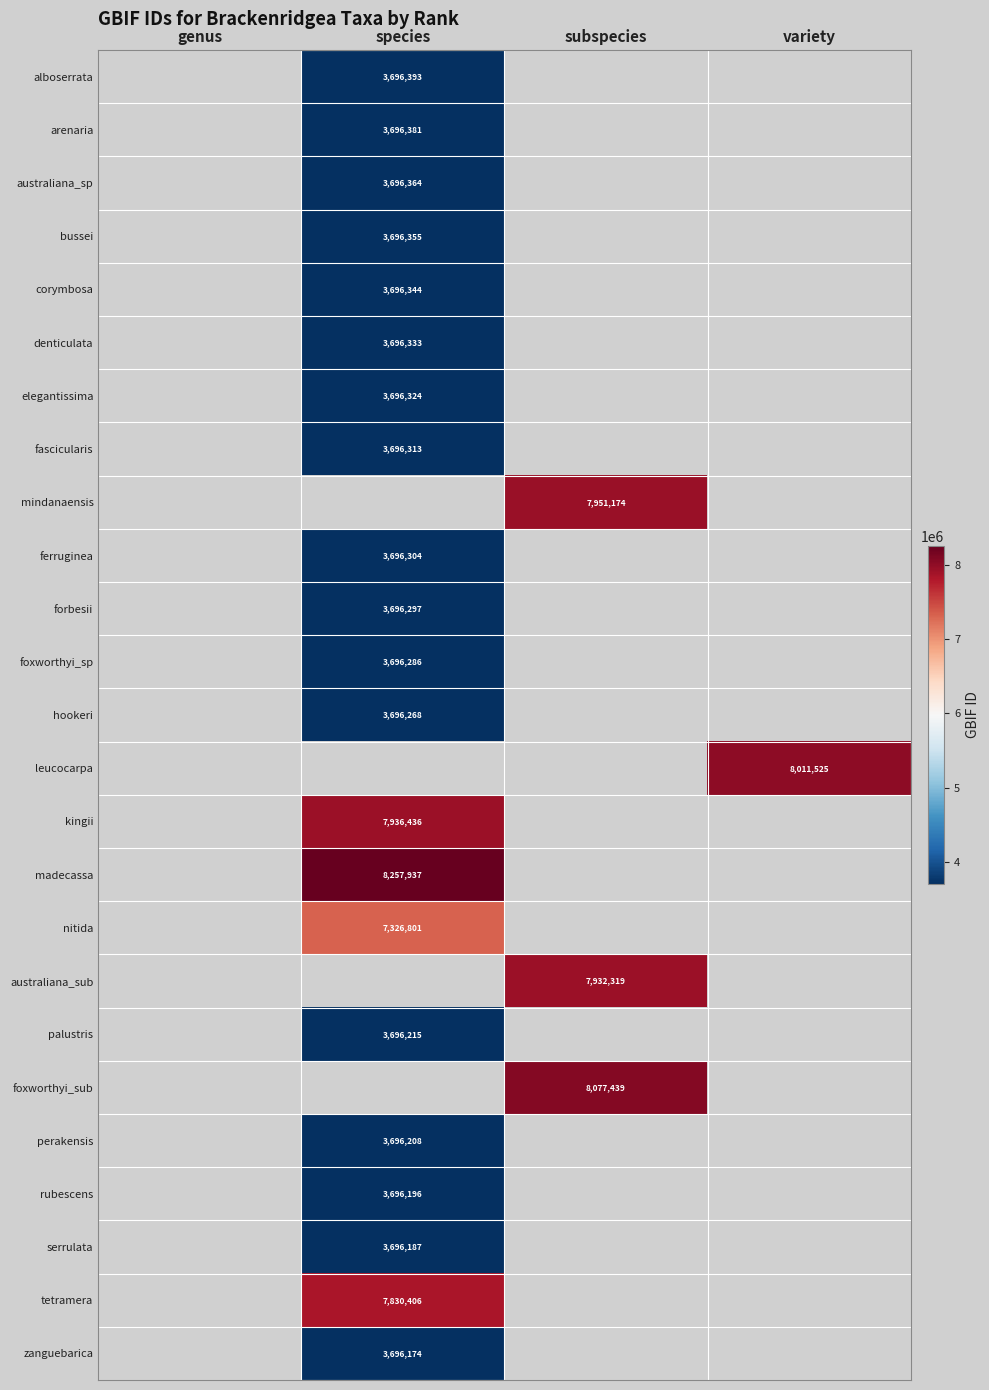

The rubescens series shows 4975783 at species. True or false?

False